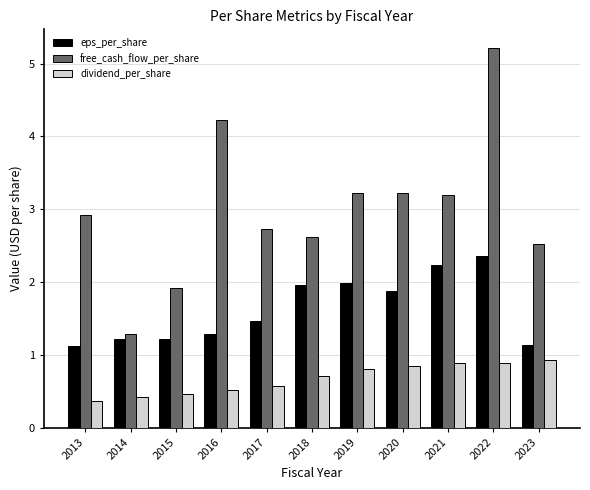

What is the minimum value for dividend_per_share?

0.4